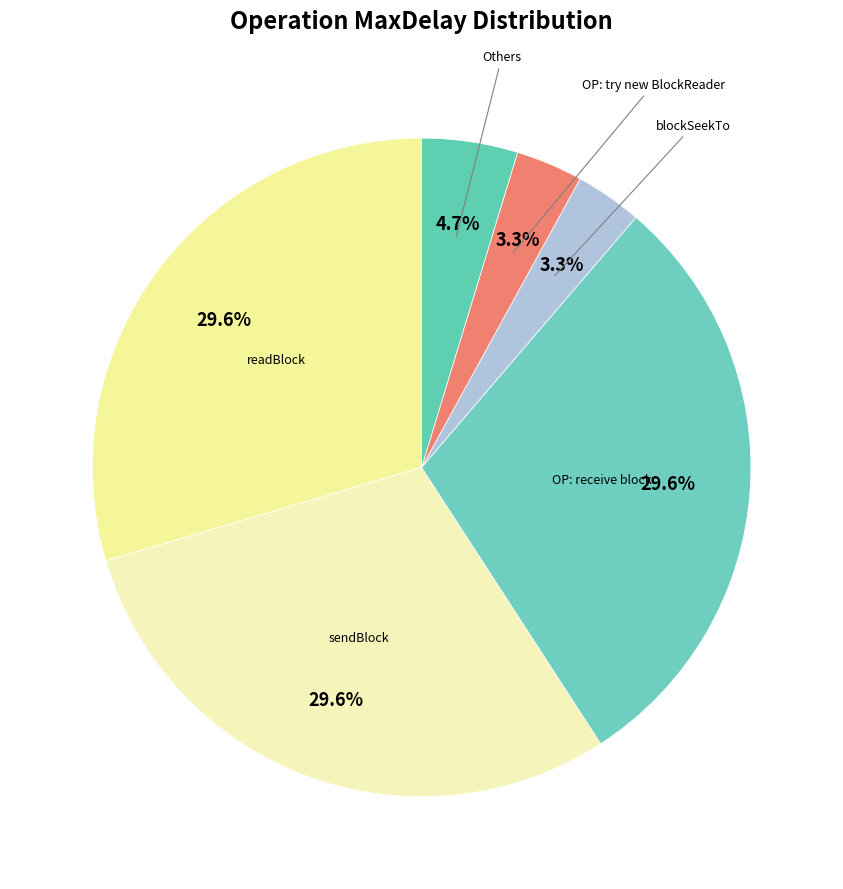

Count the number of slices in the pie.

6